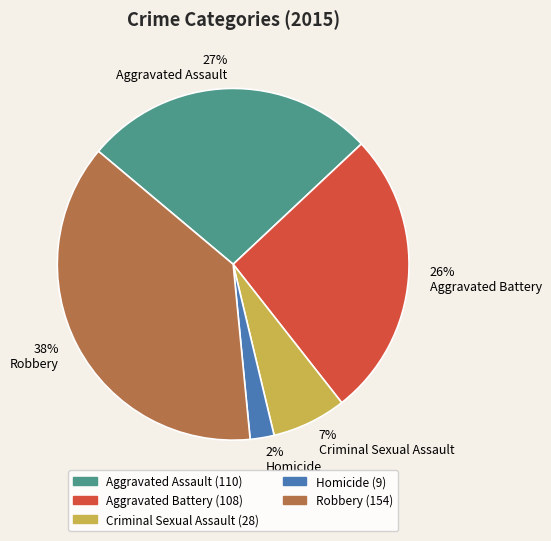

Which category has the smallest portion of the pie?

Homicide